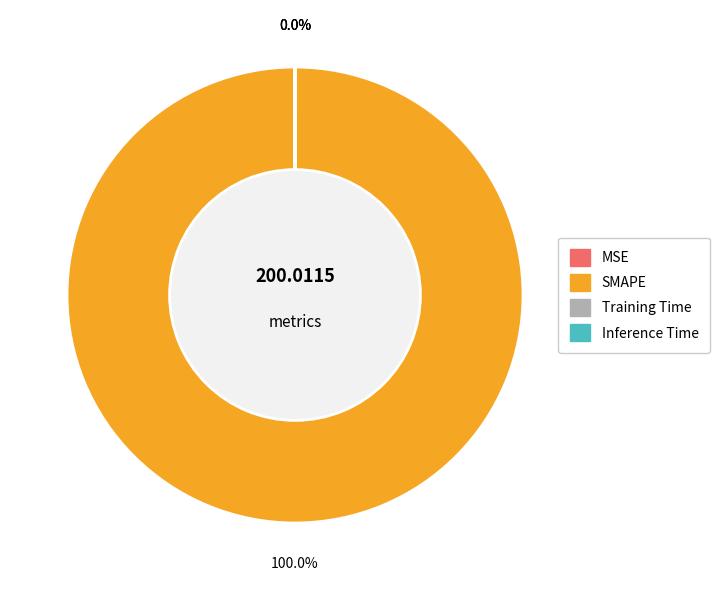

How many slices are in this pie chart?

4